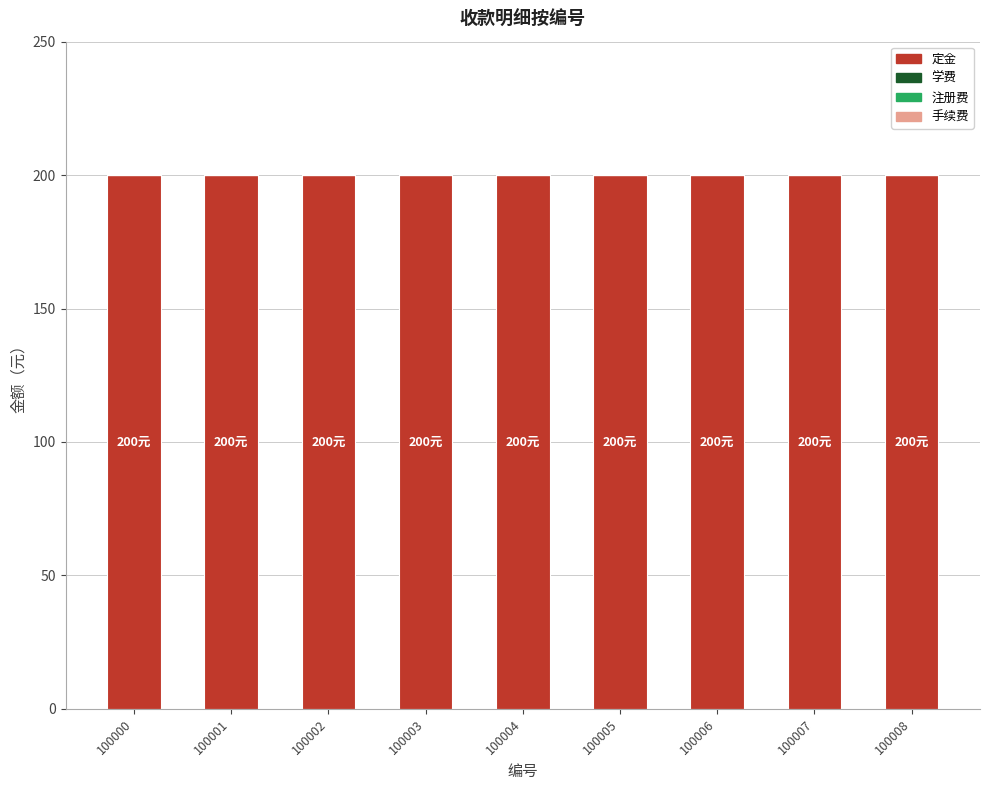

Which category has the lowest value across all series?

100000